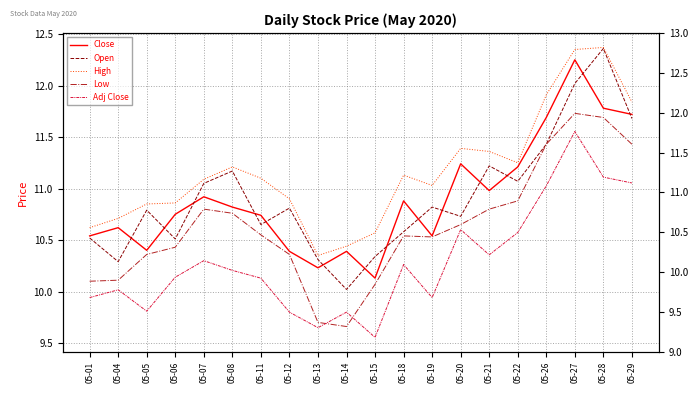

At which category is the sum across all series the highest?

05-27